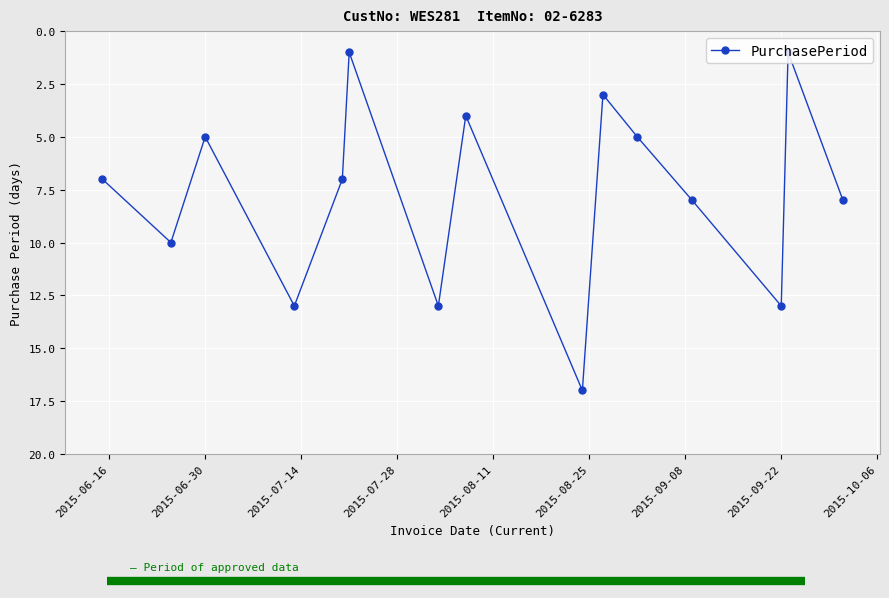

Count the number of data series in this chart.

1